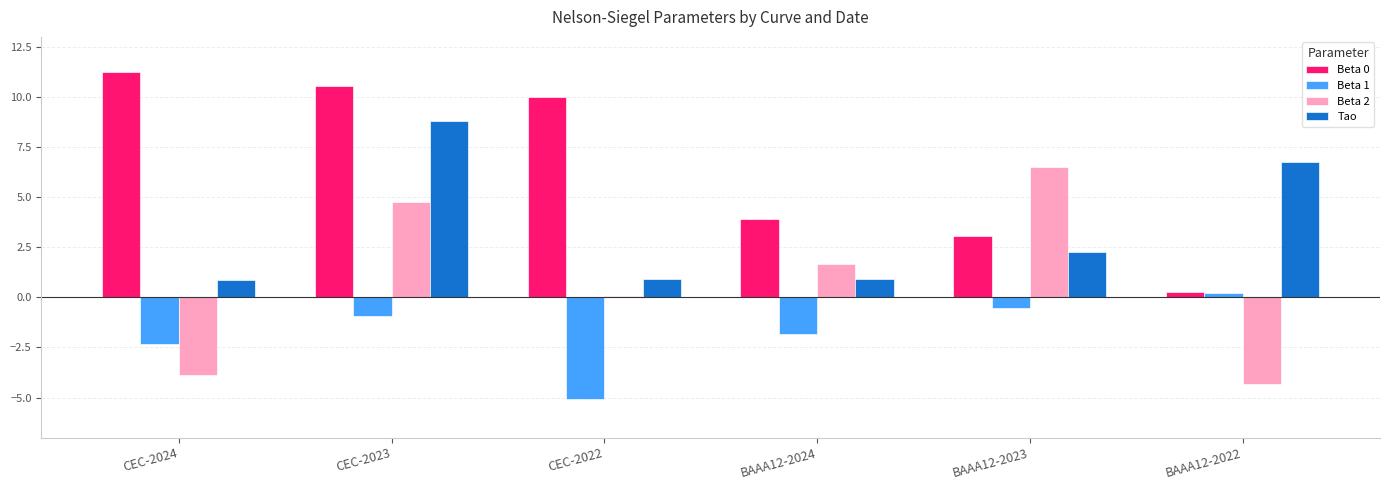

Reading right to left, transcribe all the data shown in this chart.

Beta 0: 0.3	3.1	3.9	10.0	10.6	11.2
Beta 1: 0.2	-0.5	-1.8	-5.1	-0.9	-2.3
Beta 2: -4.3	6.5	1.7	0.1	4.7	-3.9
Tao: 6.8	2.3	0.9	0.9	8.8	0.9